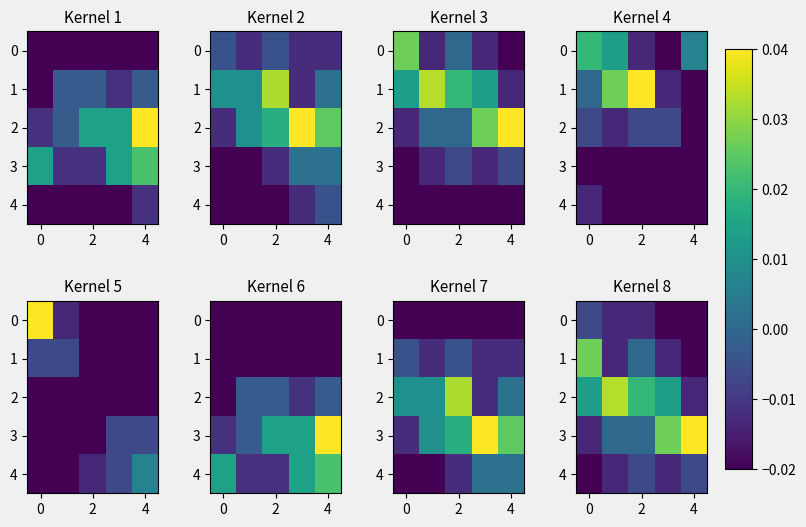

Is it true that 0 equals -0.0 at 2?

False